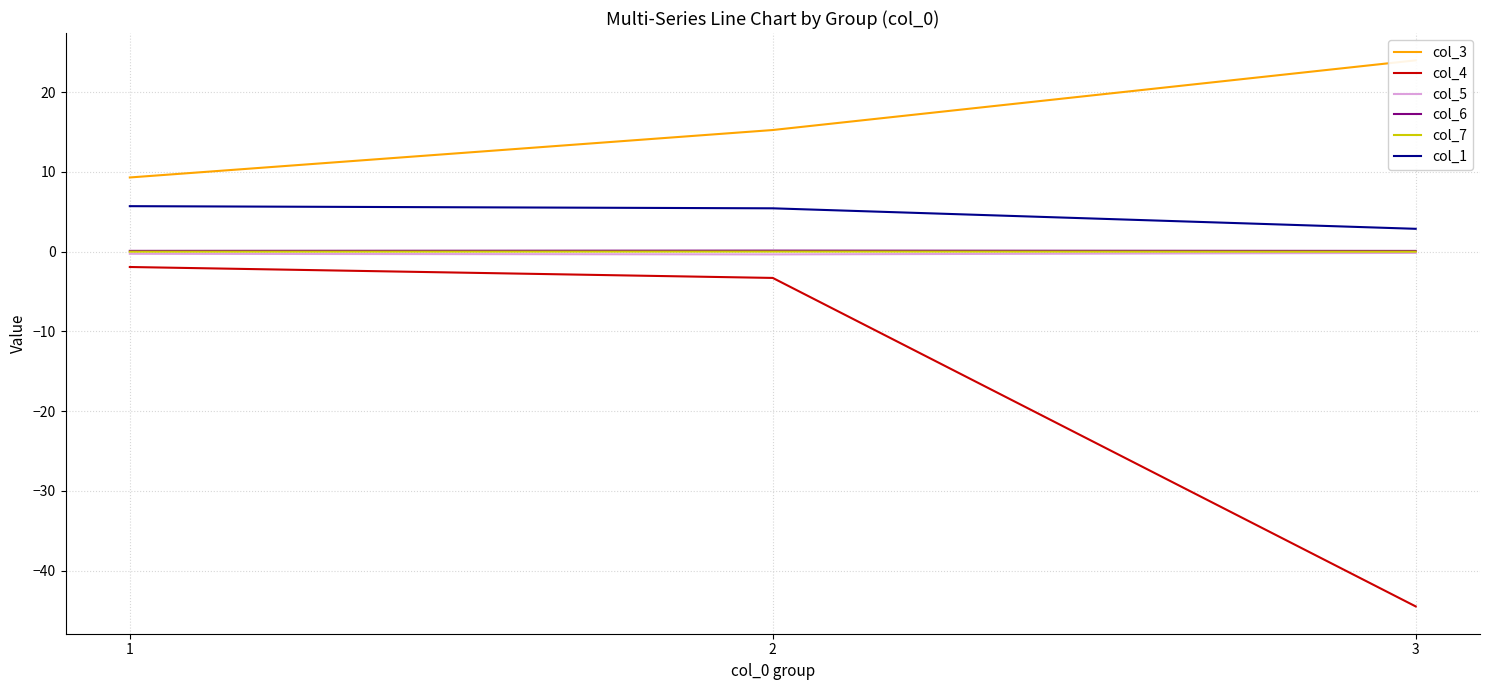

At 1, list the series in order from largest to smallest.

col_3, col_1, col_6, col_7, col_5, col_4